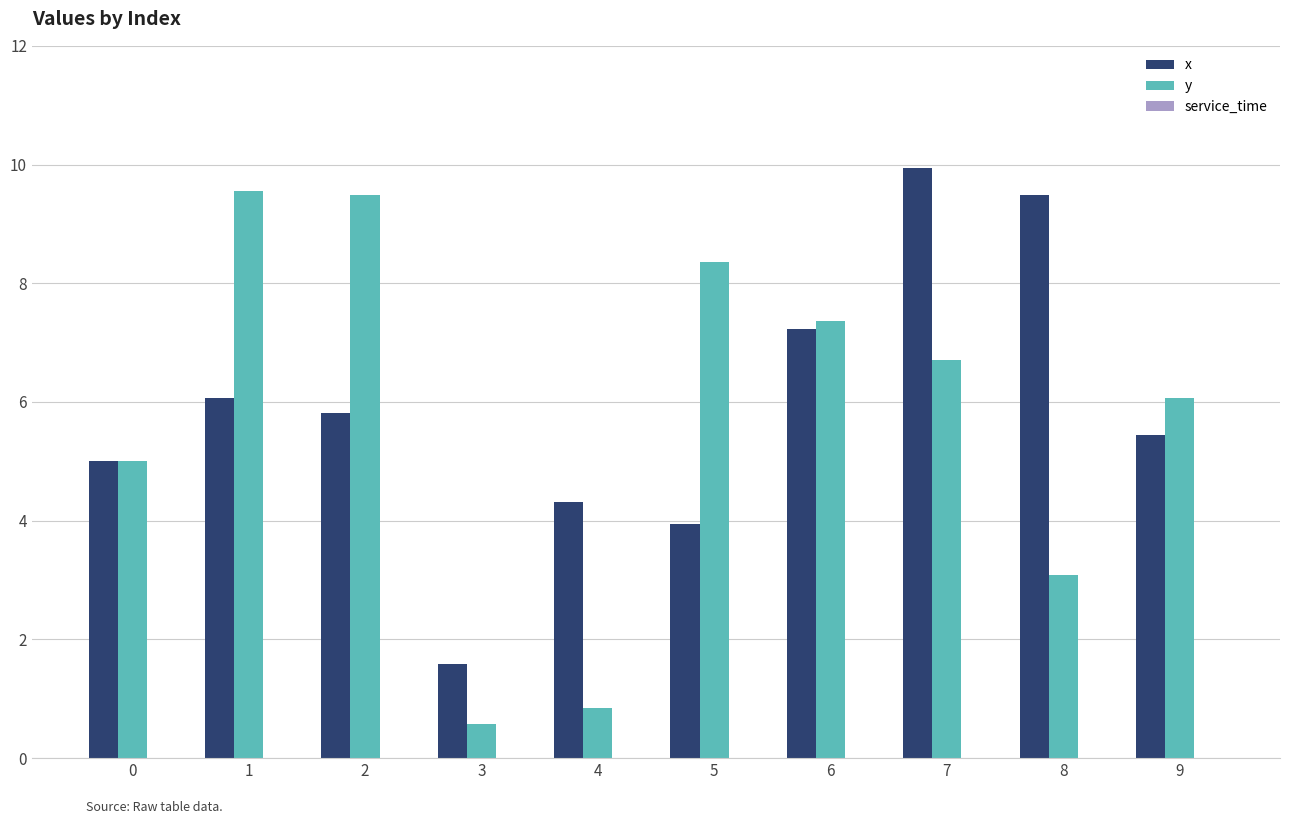

How many data points does each series have?

10